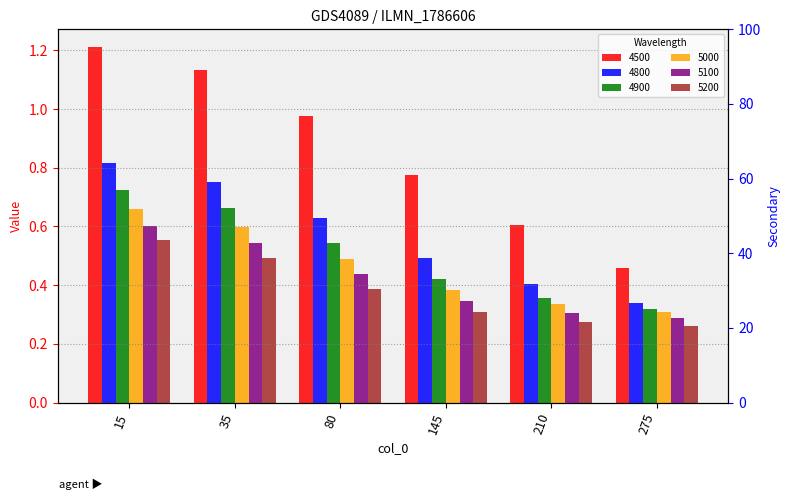

The value of 4900 at 80 is 0.5. True or false?

True